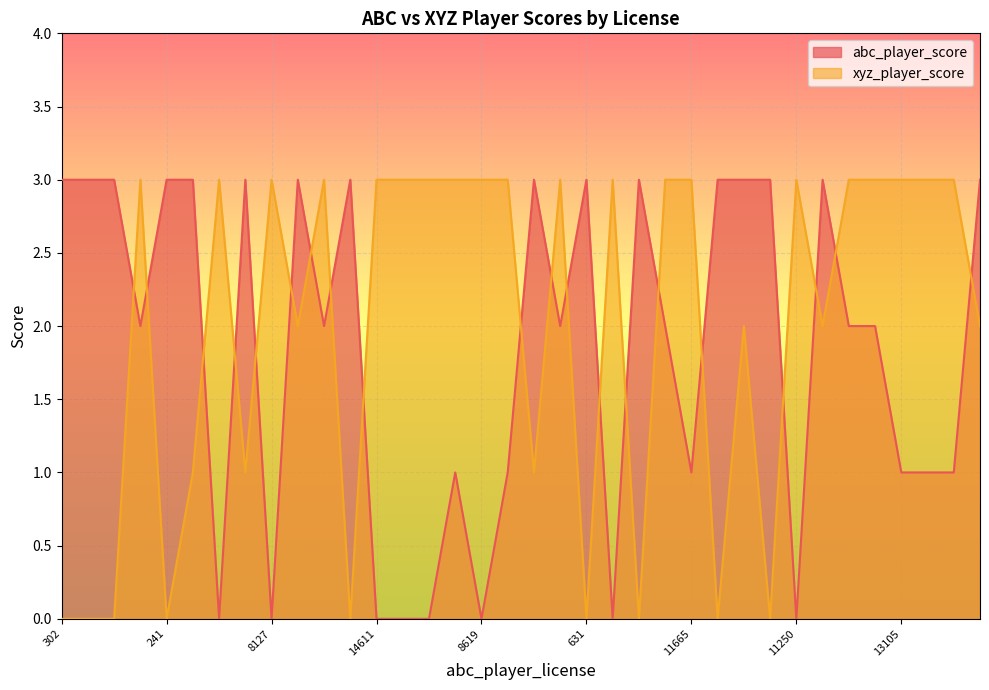

True or false: abc_player_score and xyz_player_score intersect in this chart.

True